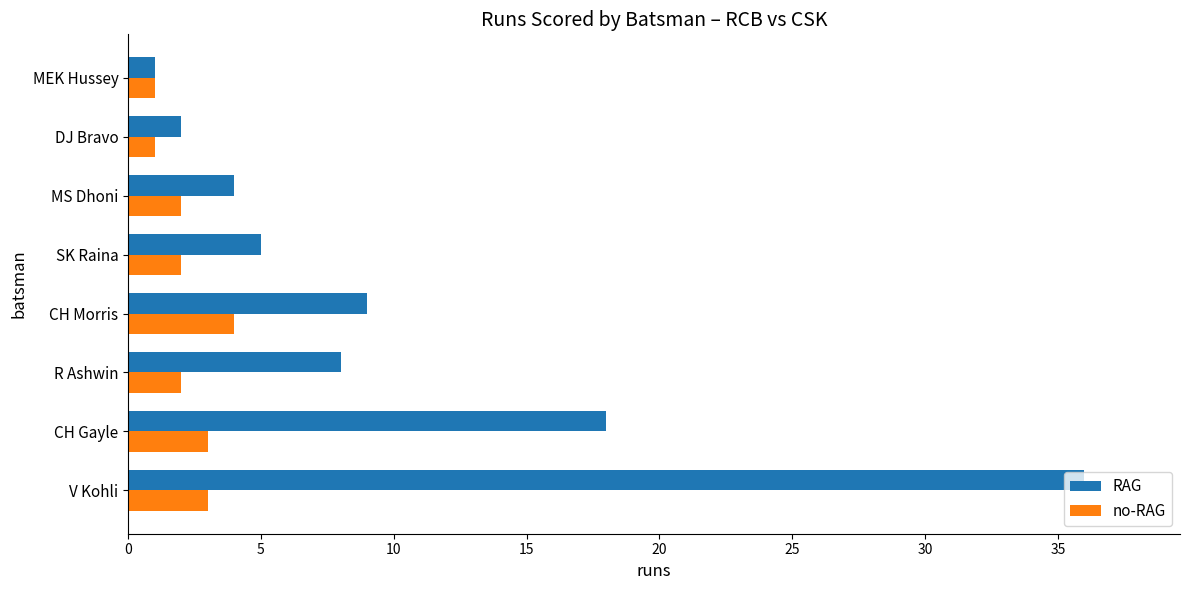

What is the average value of the RAG series?

10